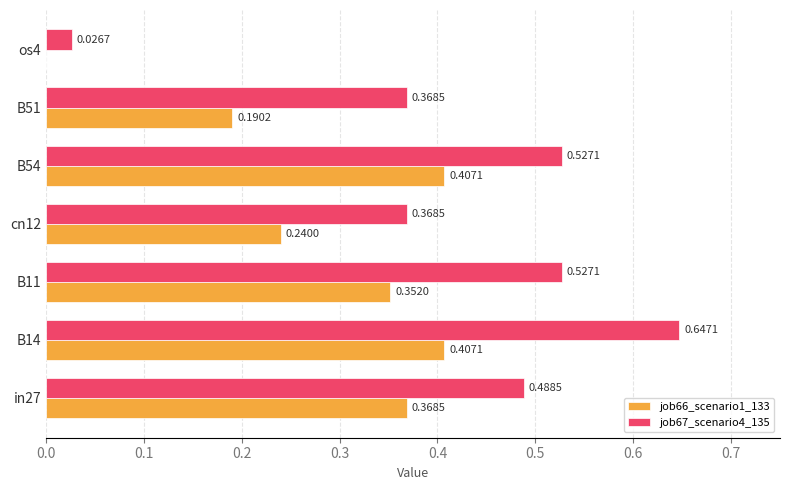

What are all the series names shown in the legend?

job66_scenario1_133, job67_scenario4_135